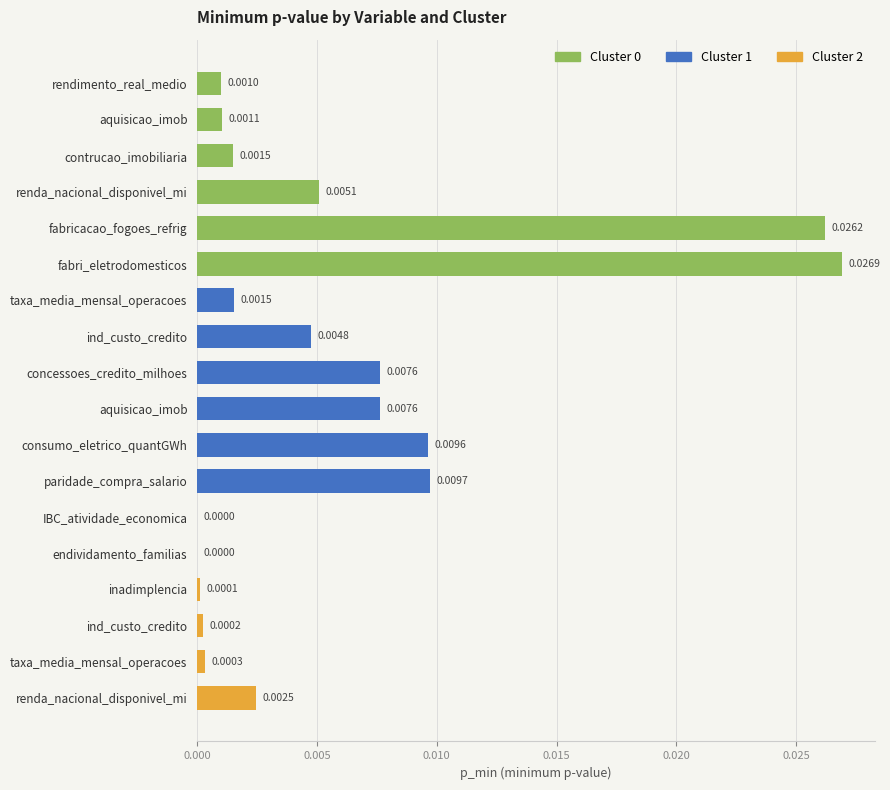

What are all the series names shown in the legend?

Cluster 0, Cluster 1, Cluster 2